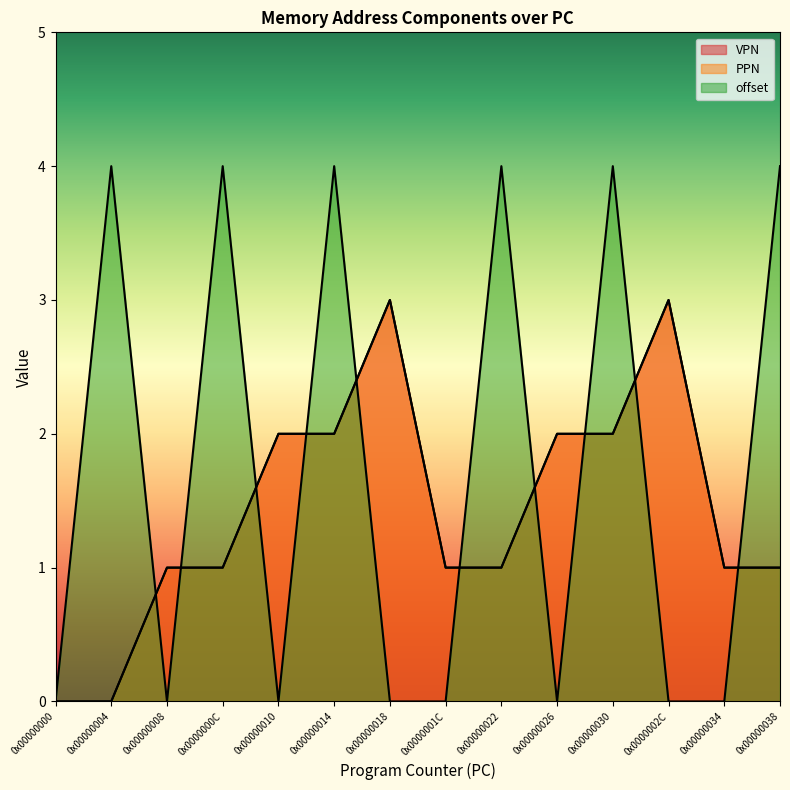

The value of VPN at 0x00000034 is 1. True or false?

True